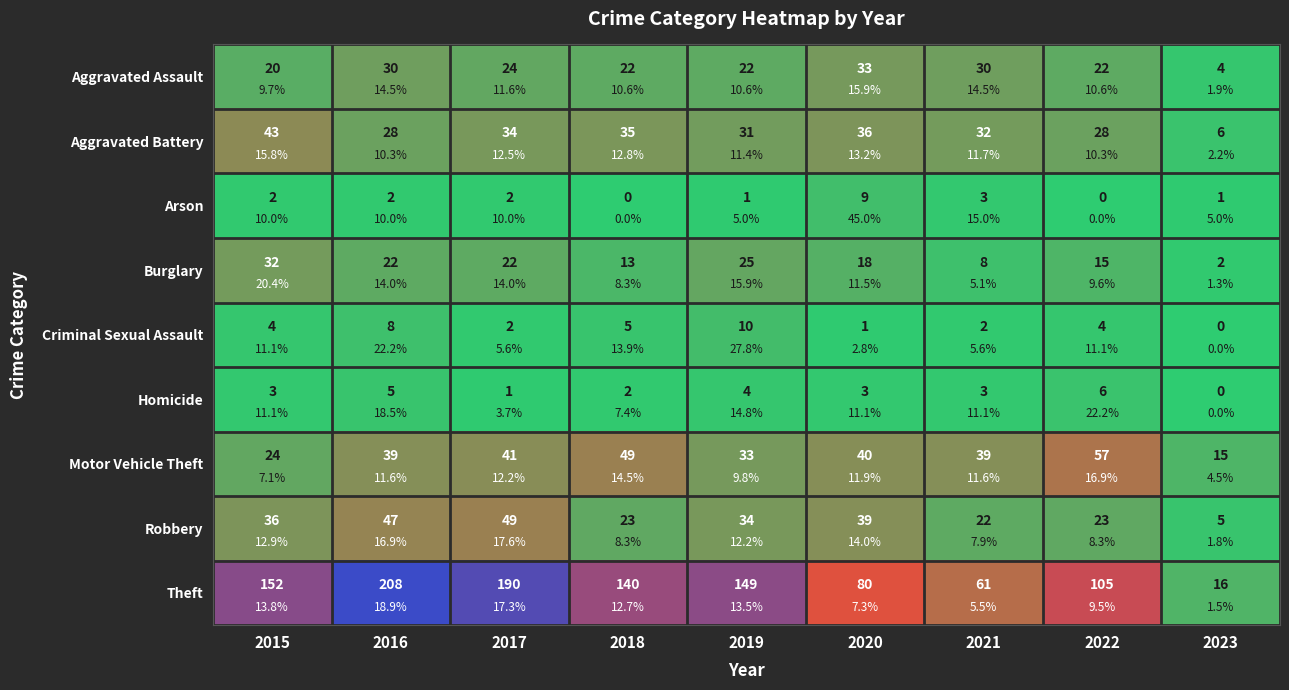

What is the greatest value displayed?

208